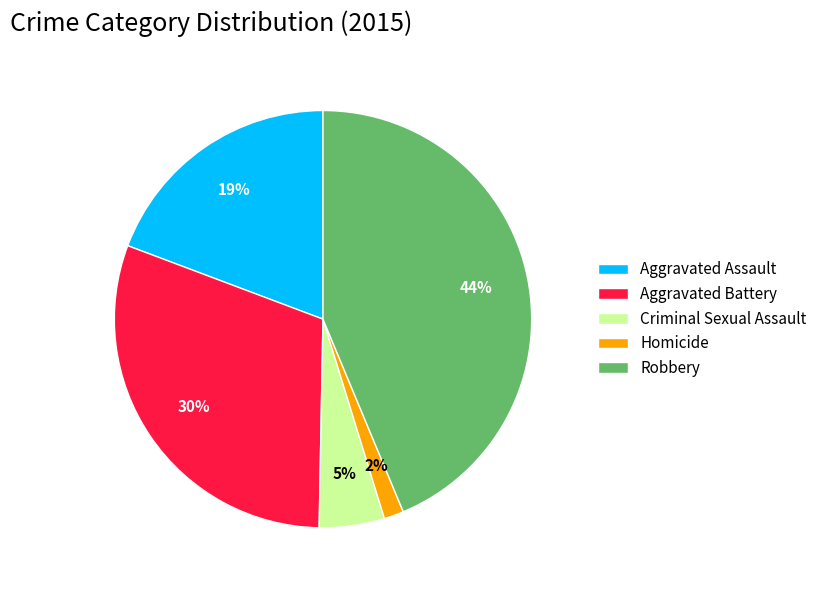

Is it true that Aggravated Battery is 20% of the pie?

False